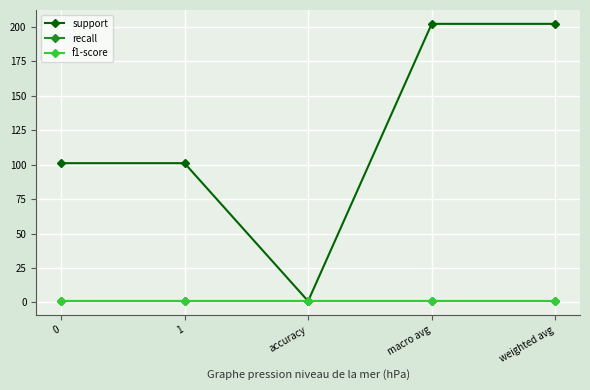

Does the chart have visible grid lines?

Yes